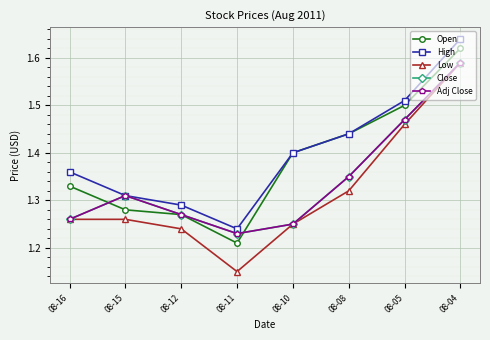

What is the value of the Low point at the 3rd from the left?

1.2